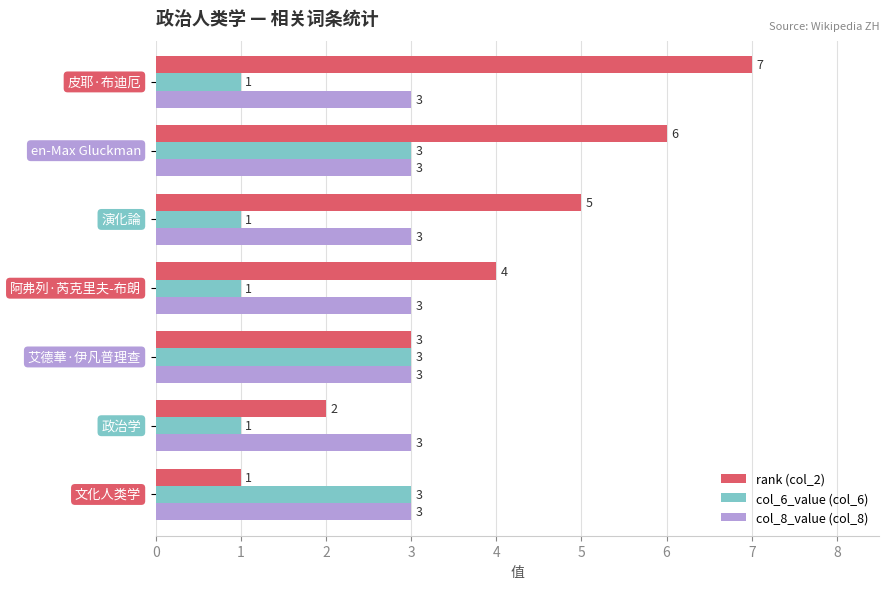

Which series has the largest total across all categories?

rank (col_2)